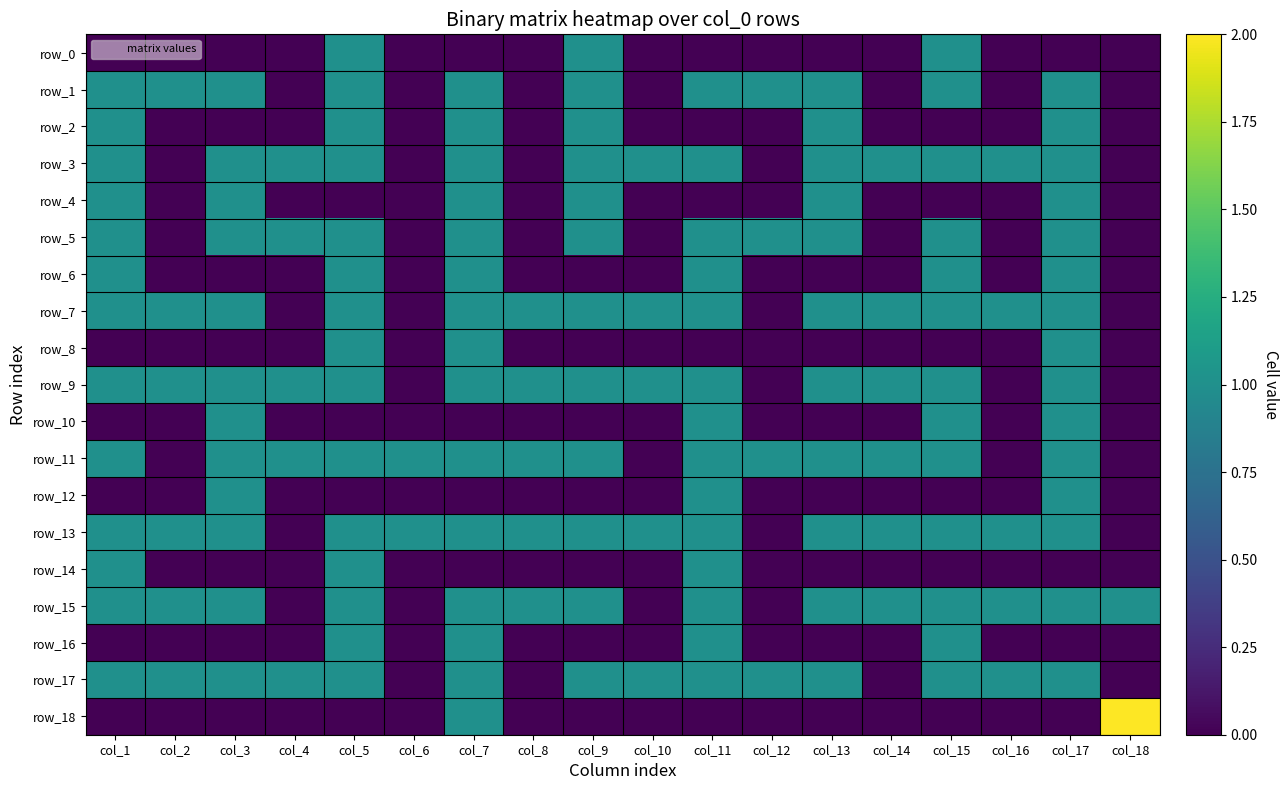

What is the total value across all series at col_10?

5